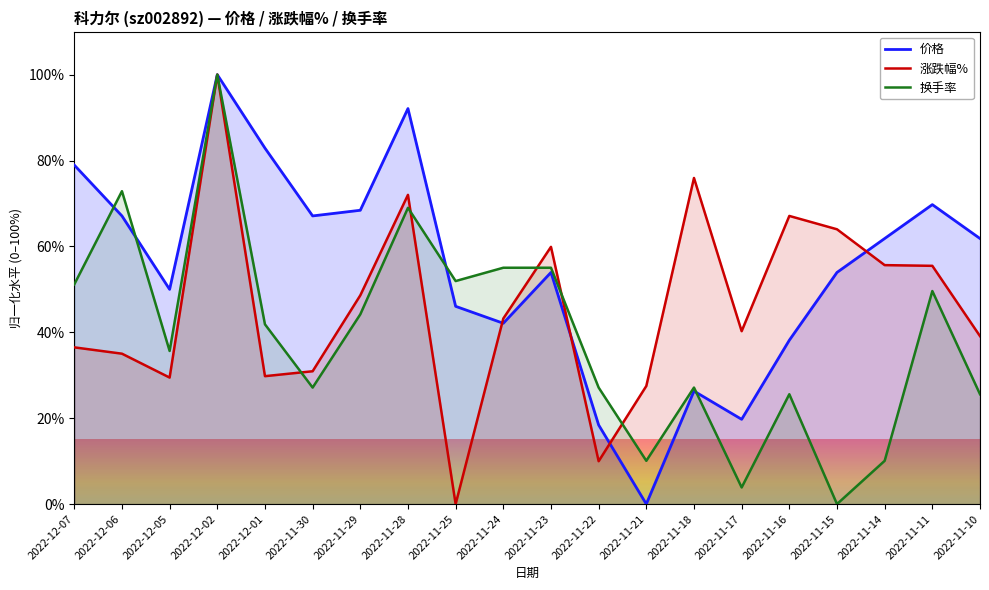

At which category does 价格 reach its first local valley?

2022-12-05